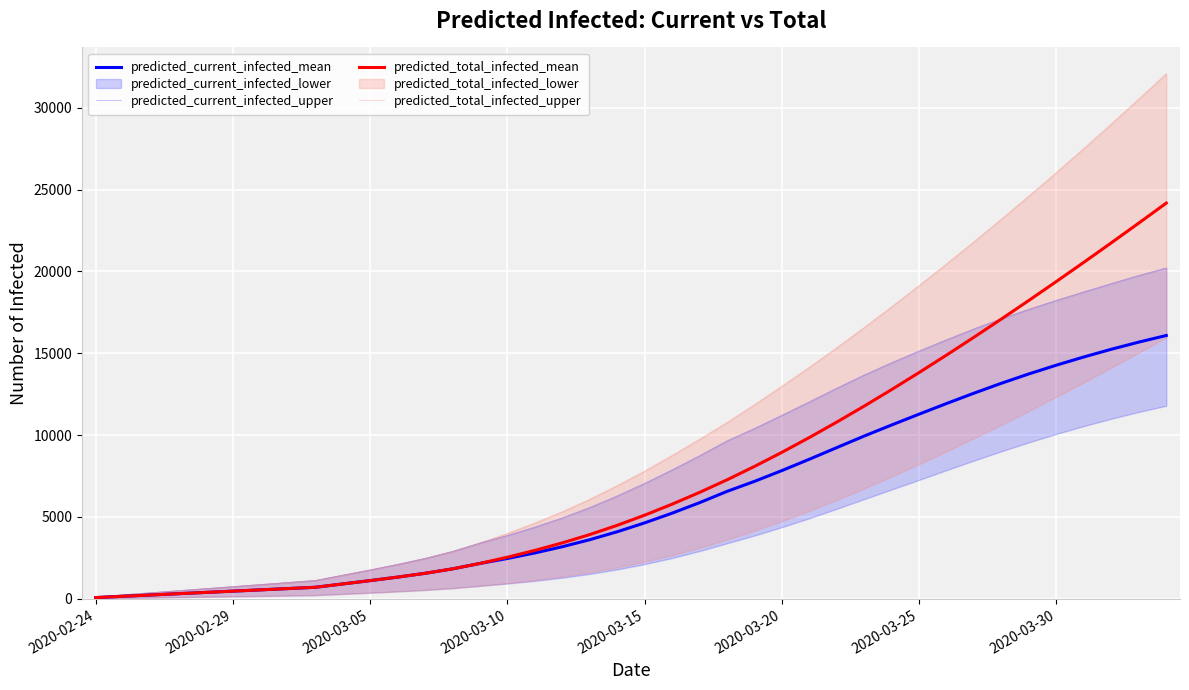

How many lines are shown in the chart?

4